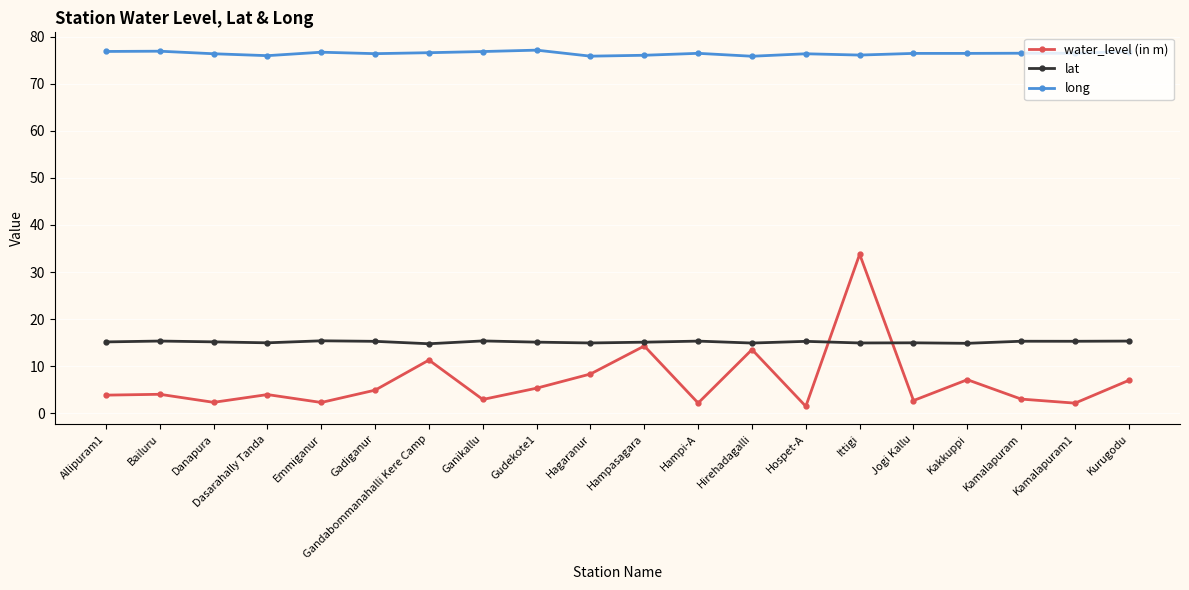

How many lines are shown in the chart?

3